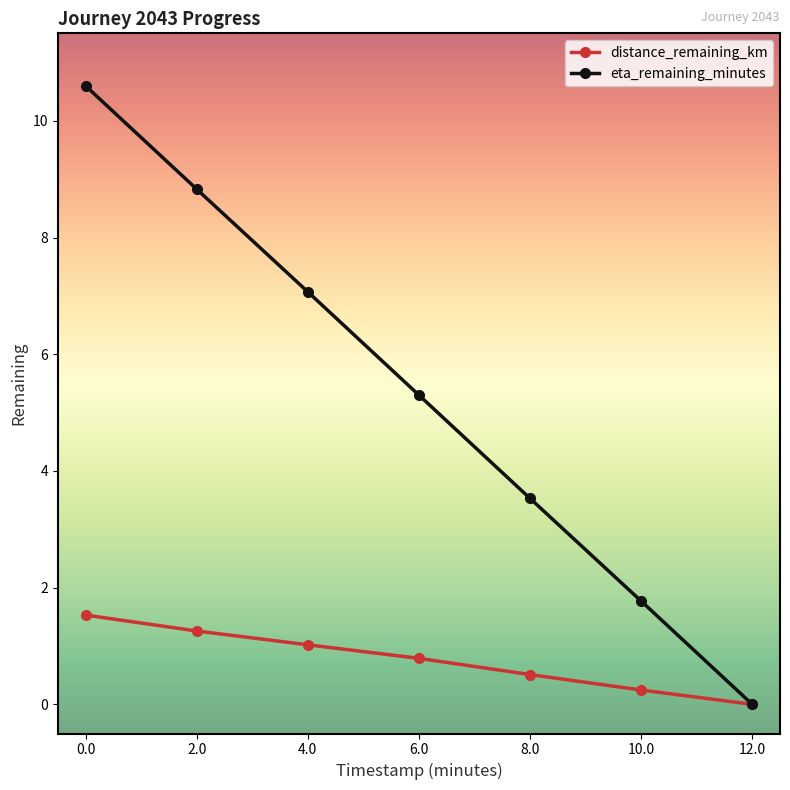

At which label is eta_remaining_minutes closest to 5?

6.0